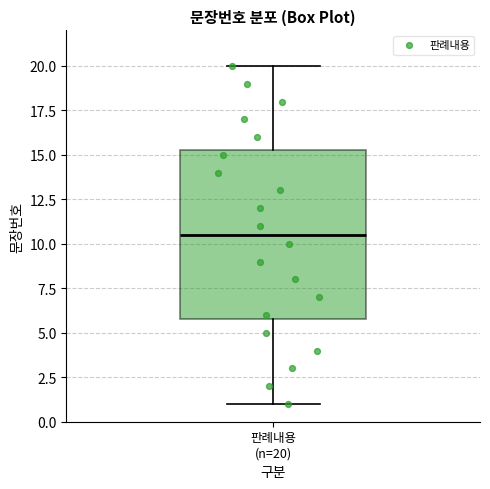

Transcribe this box plot: give where the median line is, the range the box spans, and where the two whiskers end, as read against the y-axis. The values are not printed on the chart, so give them approximately, as read against the axis.

median 10.5, box 6.0 to 15.5, whiskers 1.0 to 20.0